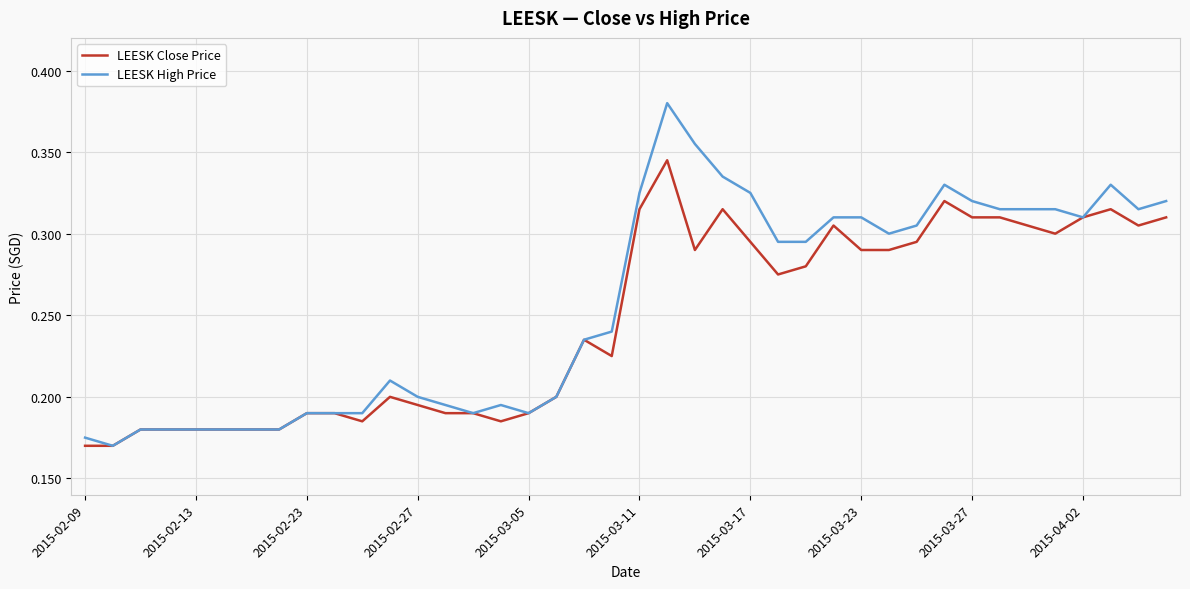

Rank the series by their maximum value, from lowest to highest.

LEESK Close Price, LEESK High Price